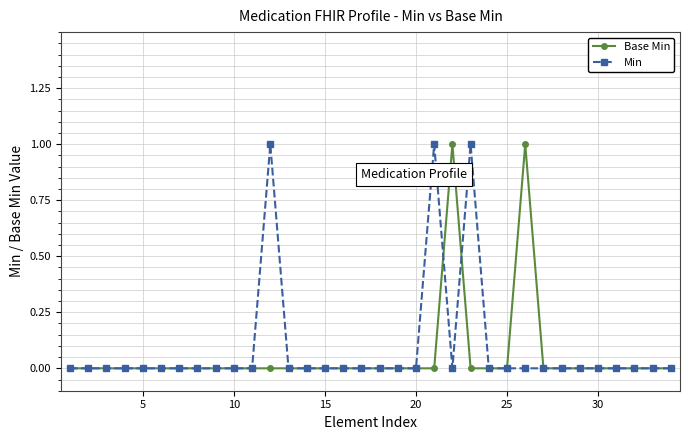

Which series has the largest range (max minus min)?

Base Min